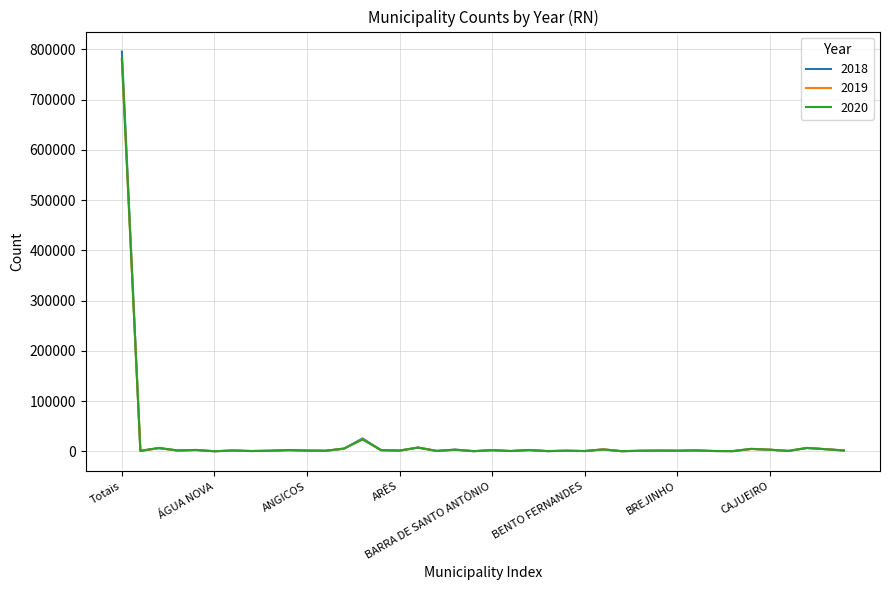

List the series in order of their overall mean, highest first.

2018, 2020, 2019